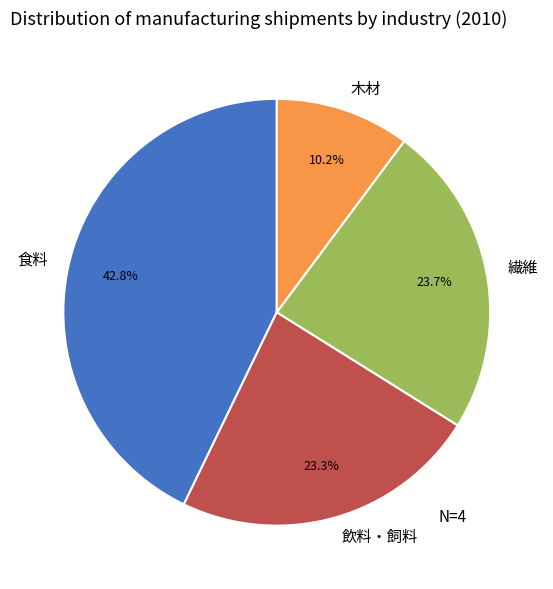

Do 食料 and 木材 together represent more than half of the pie?

Yes